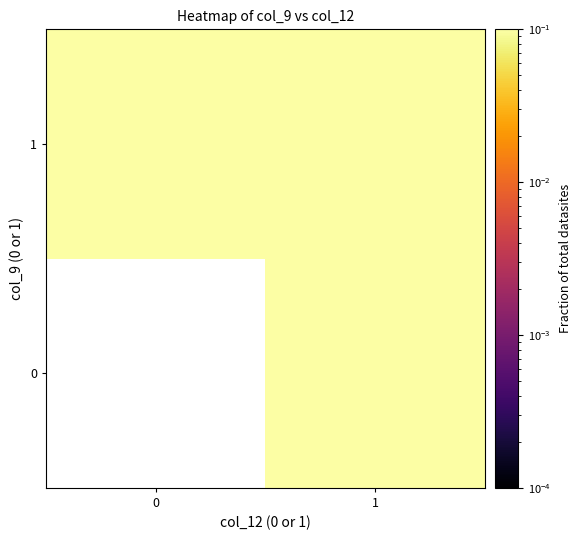

True or false: 1 has a value of 0.2 at 1.

False